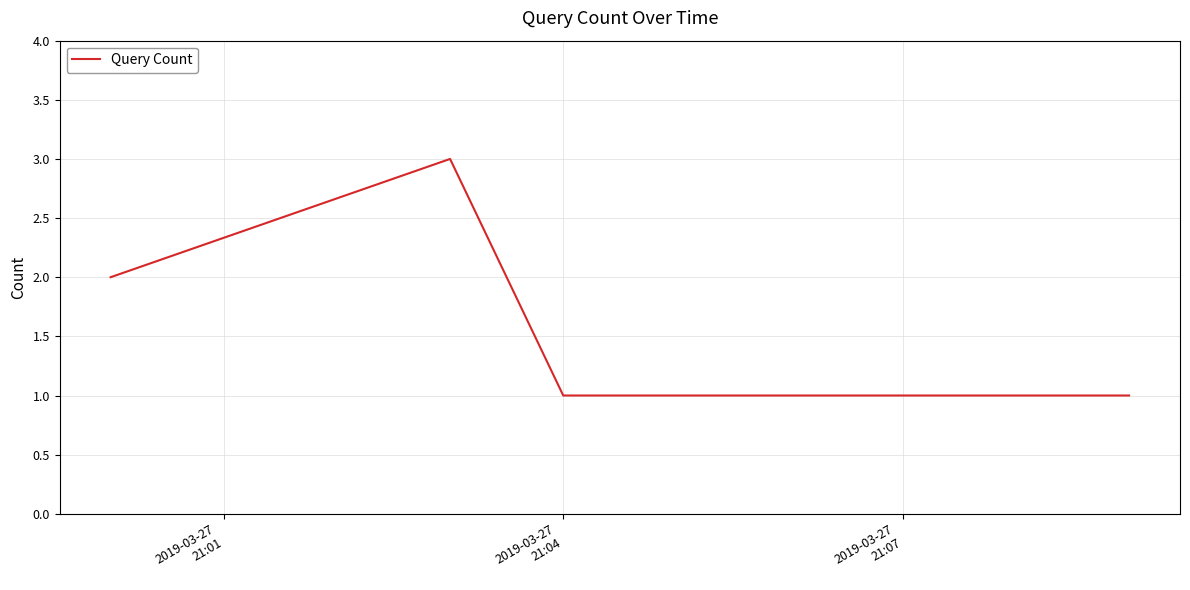

What is the maximum value shown in the chart?

3